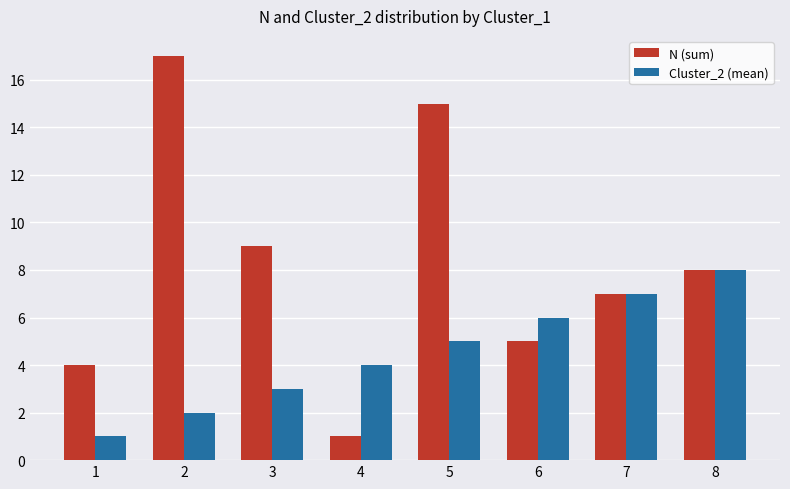

What are all the series names shown in the legend?

N (sum), Cluster_2 (mean)